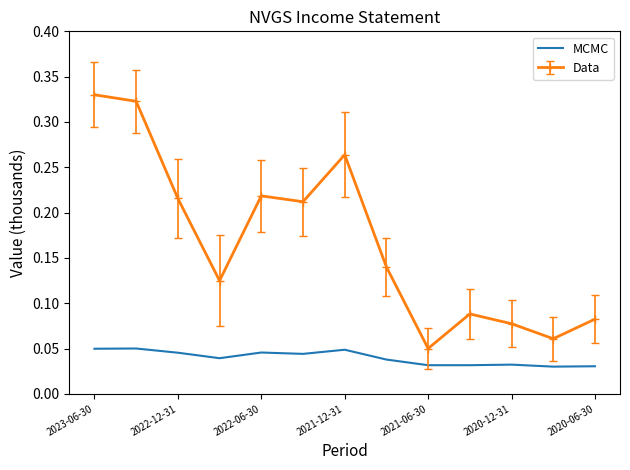

Rank the series by their maximum value, from highest to lowest.

Data, MCMC